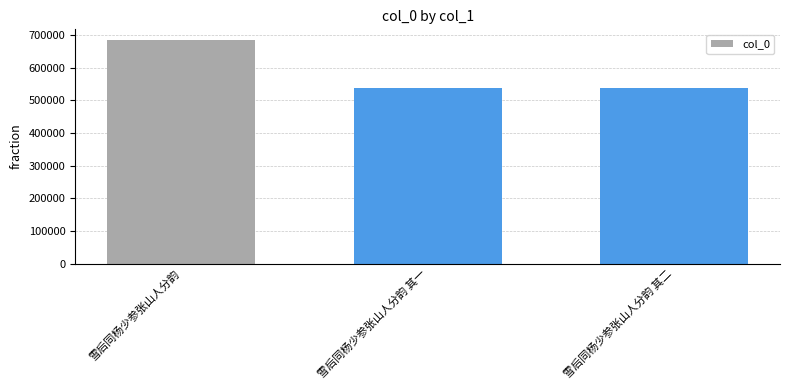

What is the minimum value shown in the chart?

538871